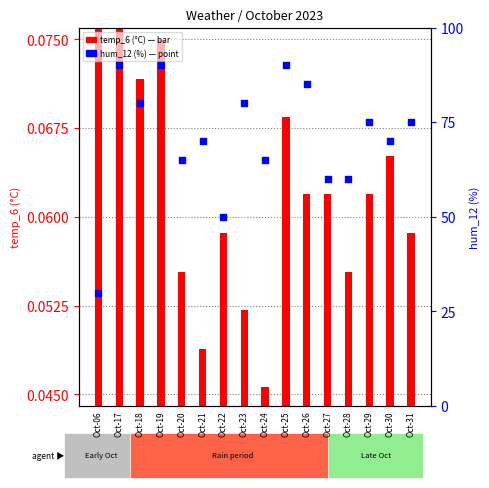

Which series has the widest spread of Y values?

hum_12